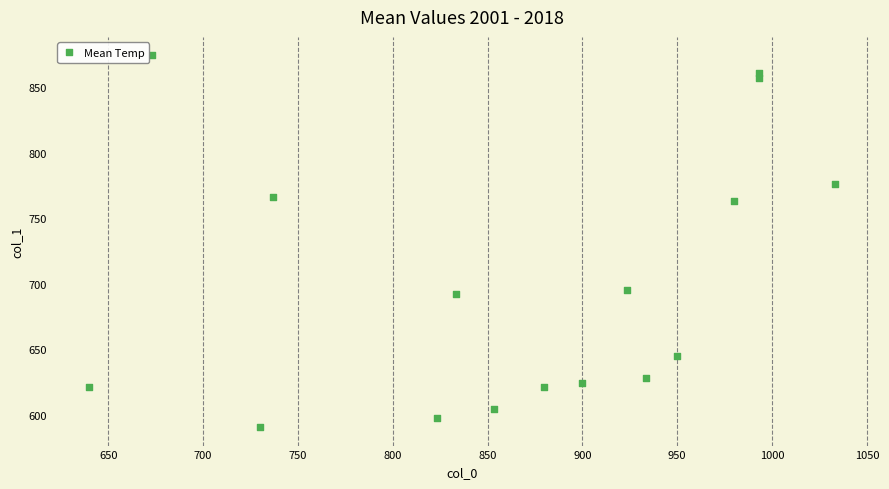

What is the range of Y values (max minus min)?

283.5